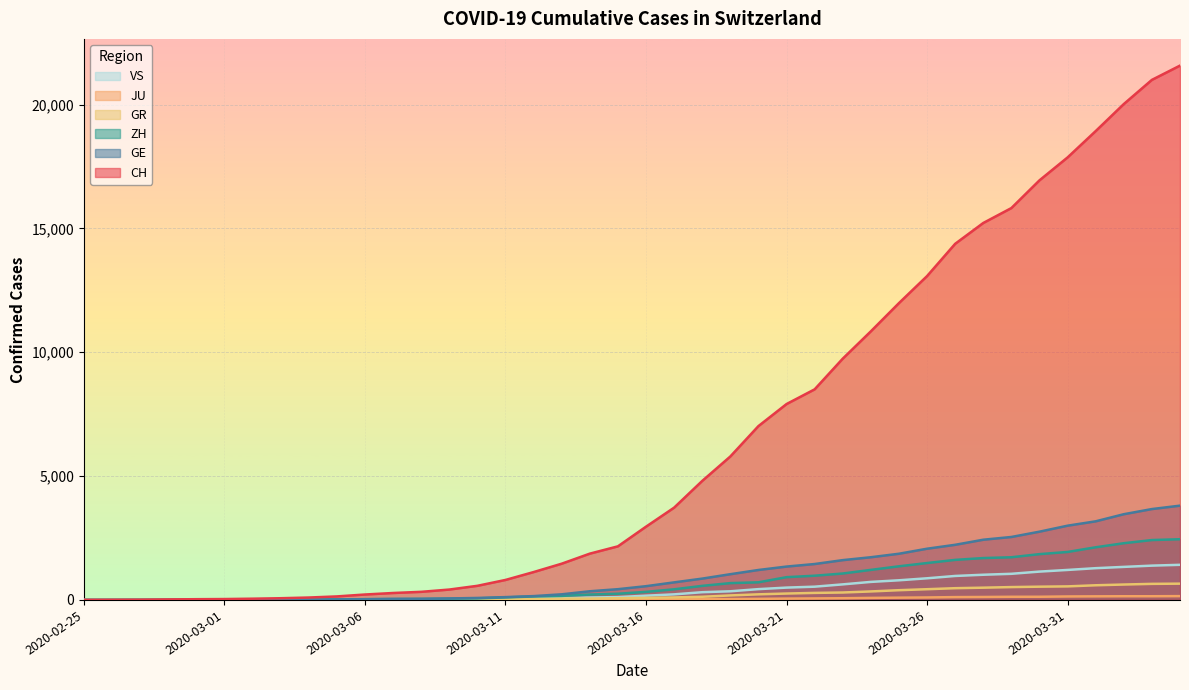

Which series has the widest spread of values?

CH